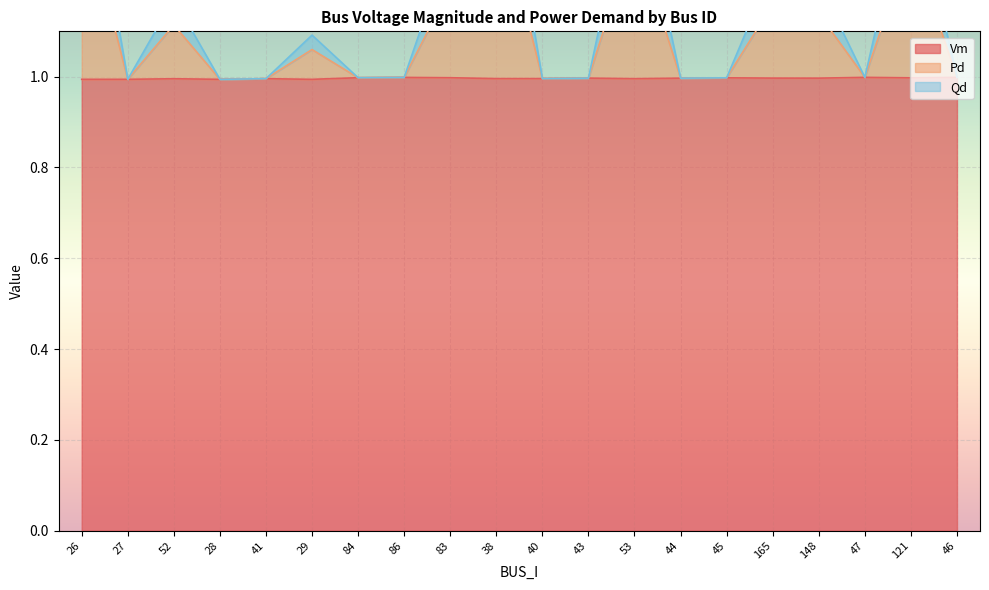

What is the lowest value of the Vm series?

1.0